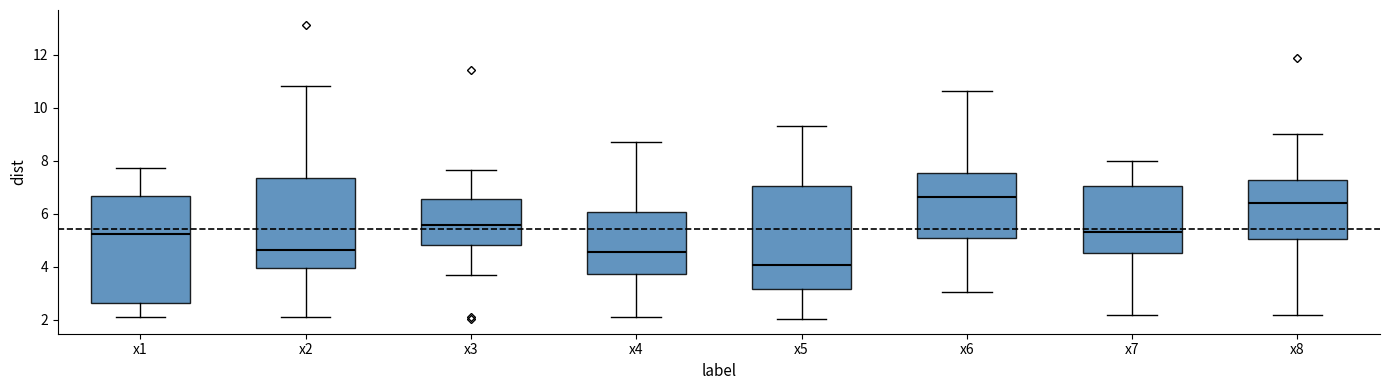

Where is the lower edge of the box for x4 on the y-axis? The values are not printed on the chart, so give them approximately, as read against the axis.

3.8